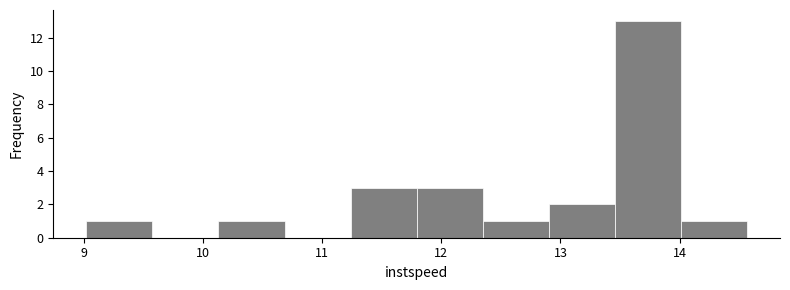

Reading left to right, list every bar in this chart as the range it spans on the x-axis followed by its height. Neither the bar edges nor the heights are printed on the chart, so give them approximately, as read against the axes.

9.0 to 9.6: 1
9.6 to 10.1: 0
10.1 to 10.7: 1
10.7 to 11.2: 0
11.2 to 11.8: 3
11.8 to 12.3: 3
12.3 to 12.9: 1
12.9 to 13.5: 2
13.5 to 14.0: 13
14.0 to 14.6: 1